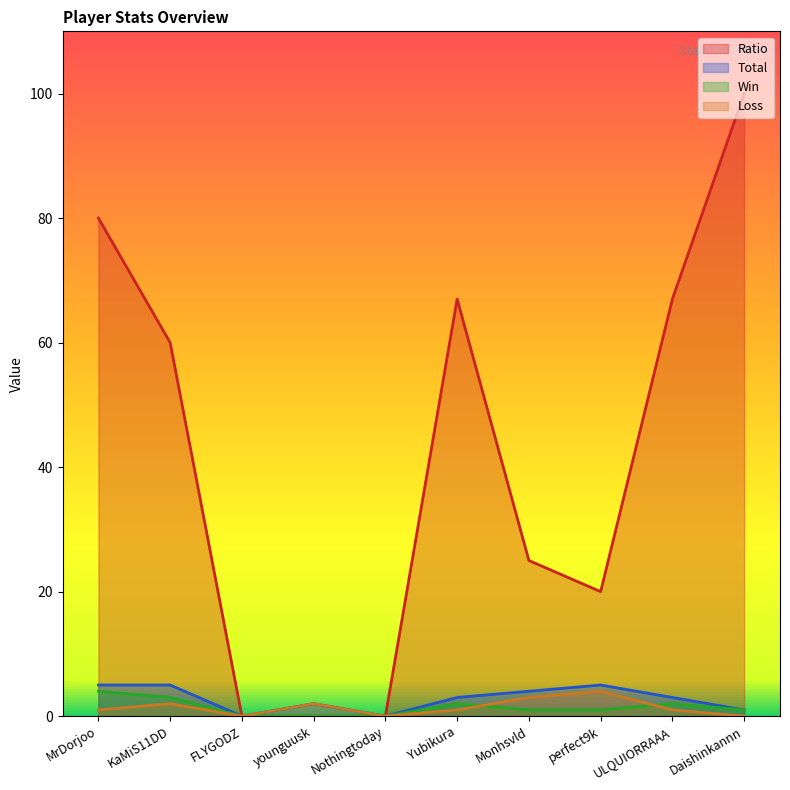

True or false: Win and Total intersect in this chart.

False